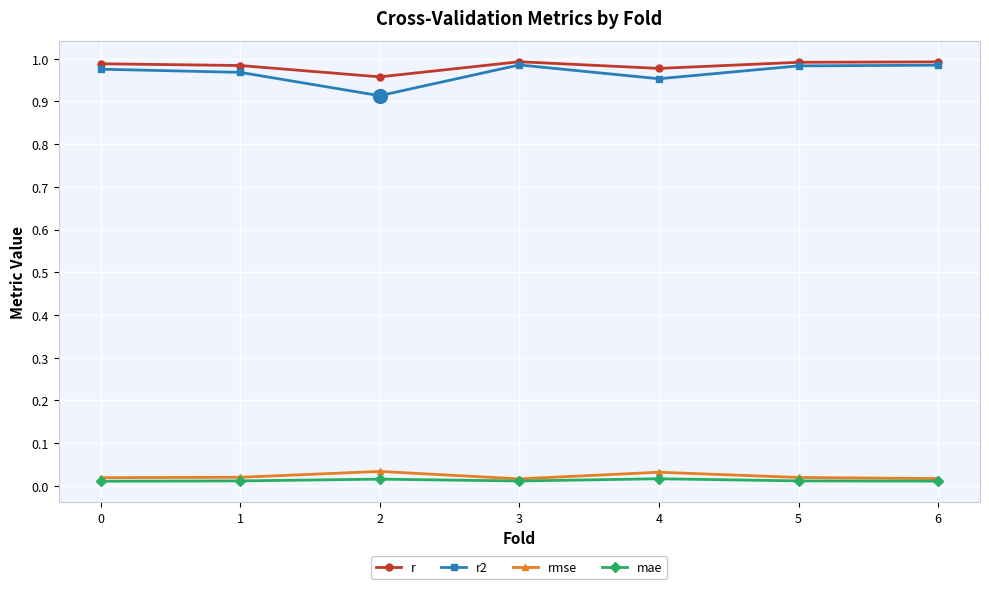

Which series has the largest range (max minus min)?

r2